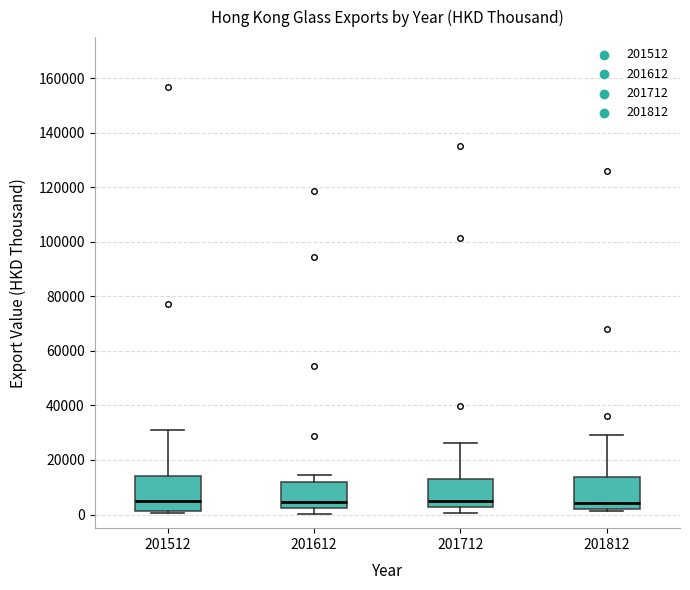

Where does the median line of the box at x = 201512 sit on the y-axis? The values are not printed on the chart, so give them approximately, as read against the axis.

6000